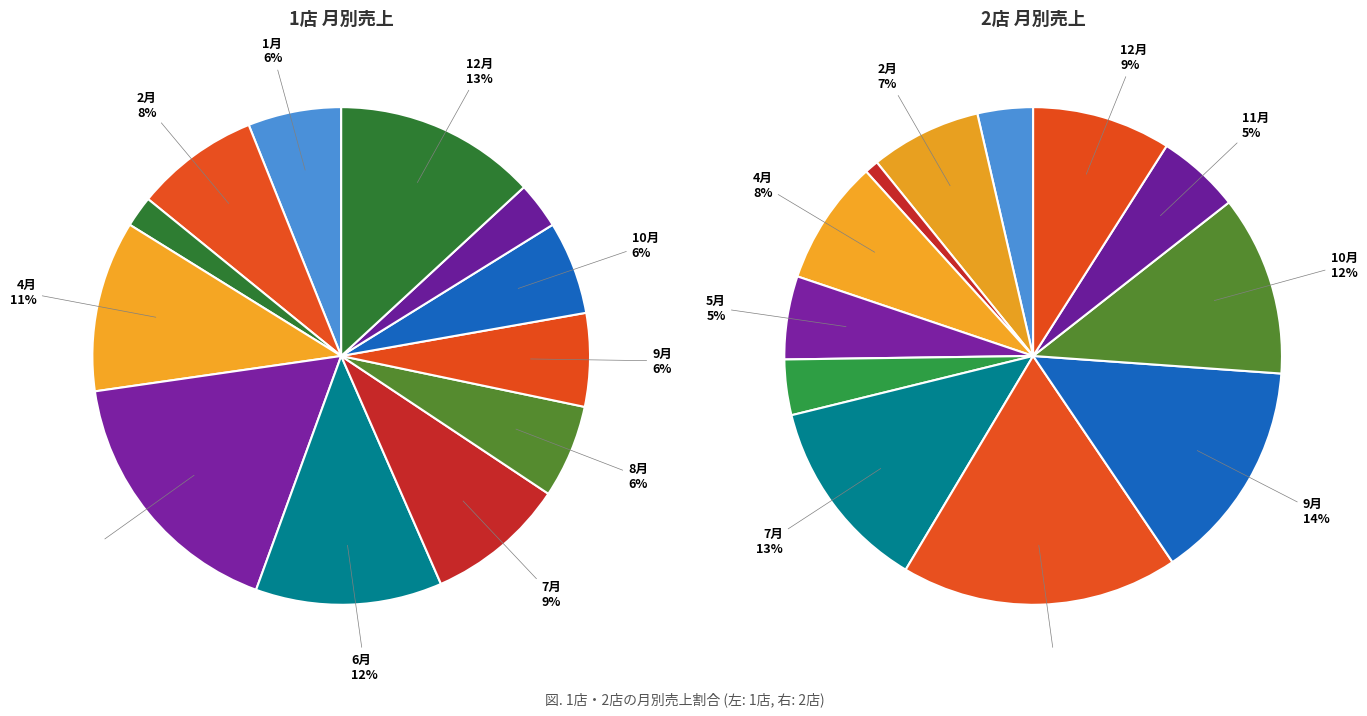

To the nearest percent, what portion does 6月 represent?

12%